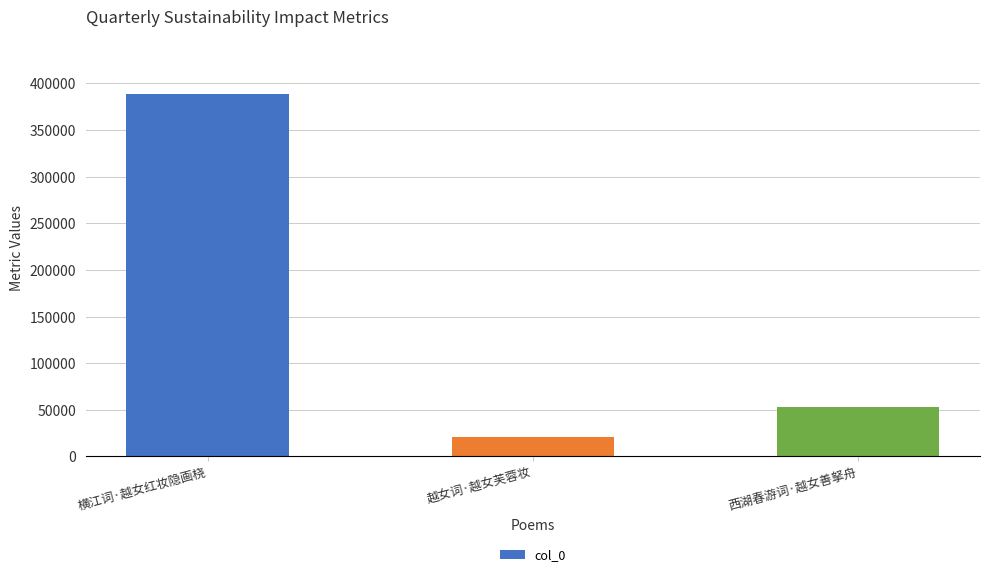

What is the sum of all values?

462391